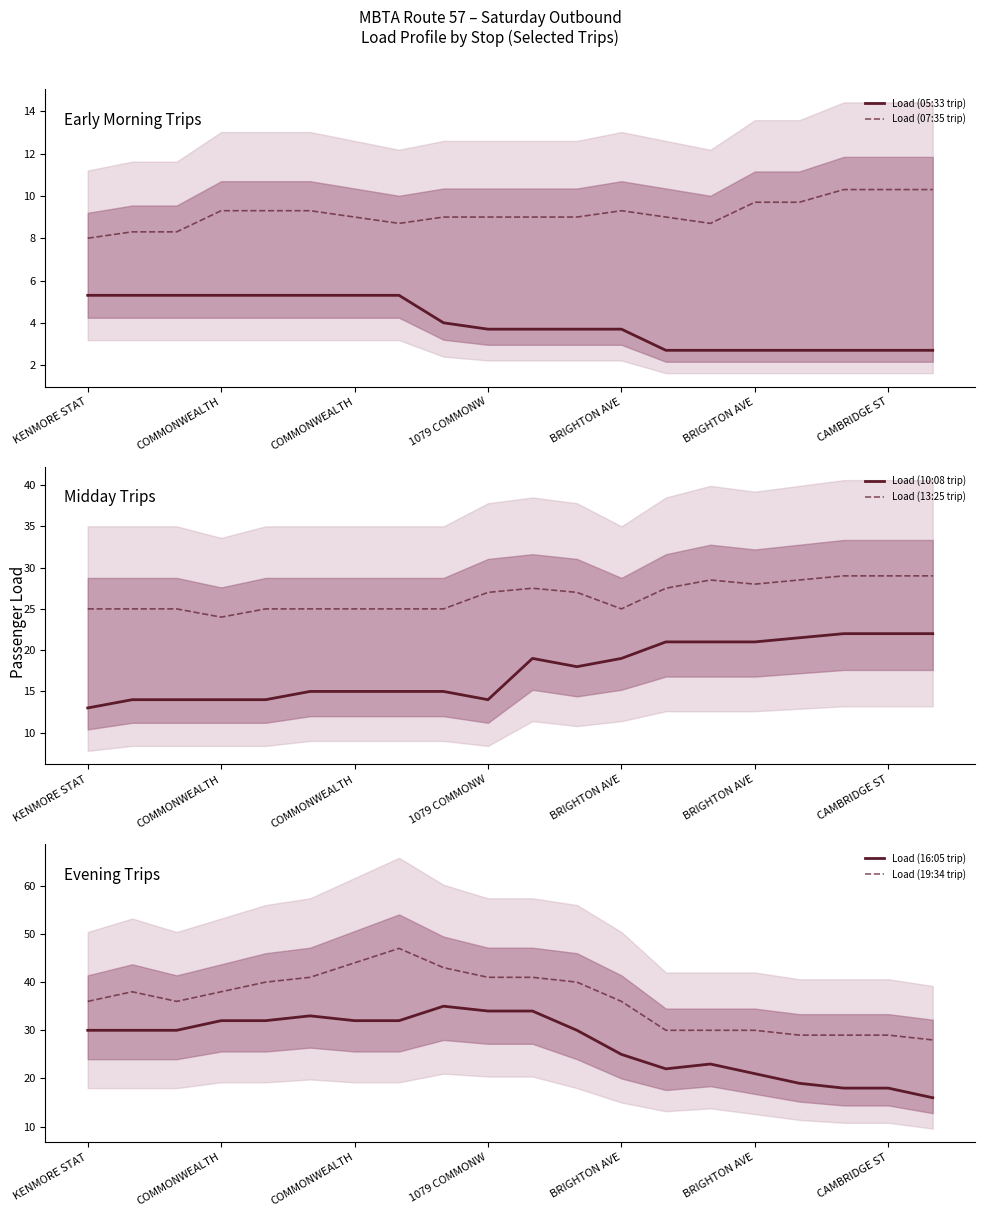

True or false: Load (07:35 trip) and Load (13:25 trip) cross at least once.

False